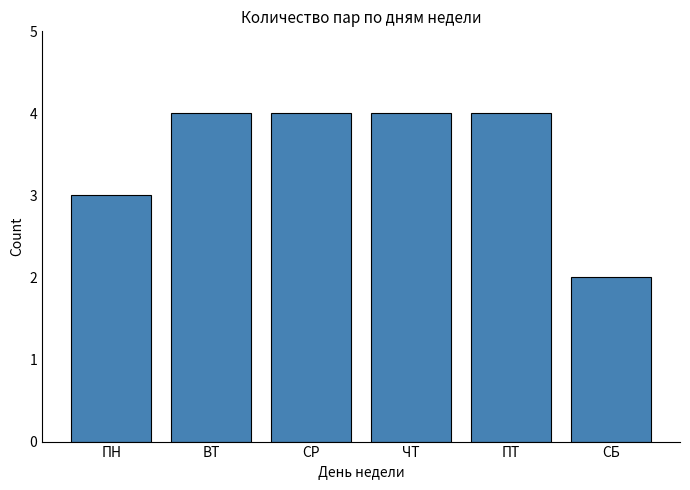

The chart shows a value of 2 at ПН. True or false?

False